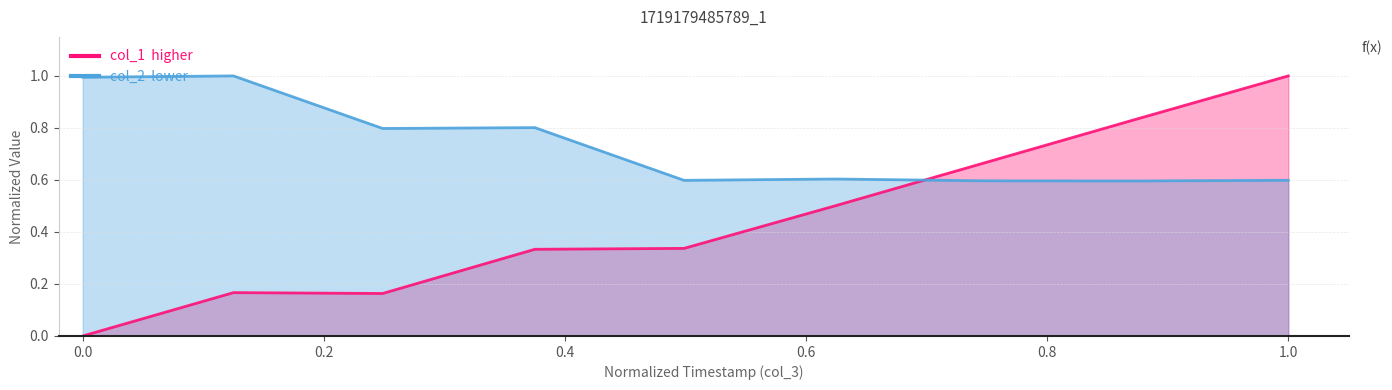

At how many categories does at least one series exceed 0?

9